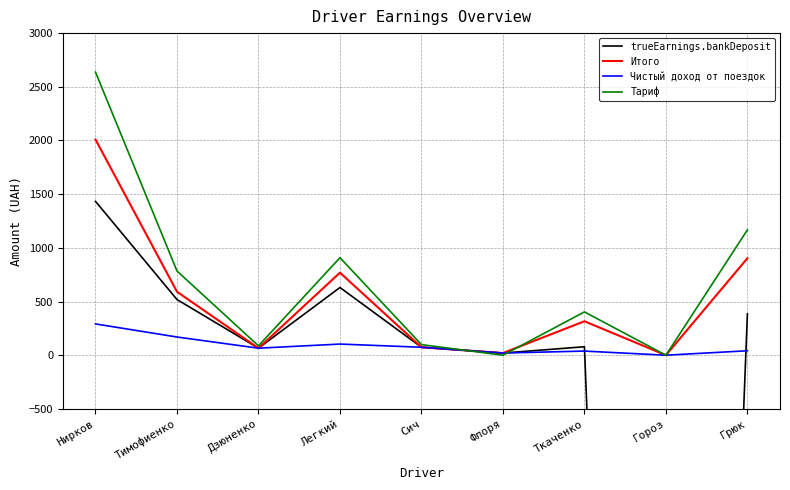

What is the label of the 5th point from the right?

Сич